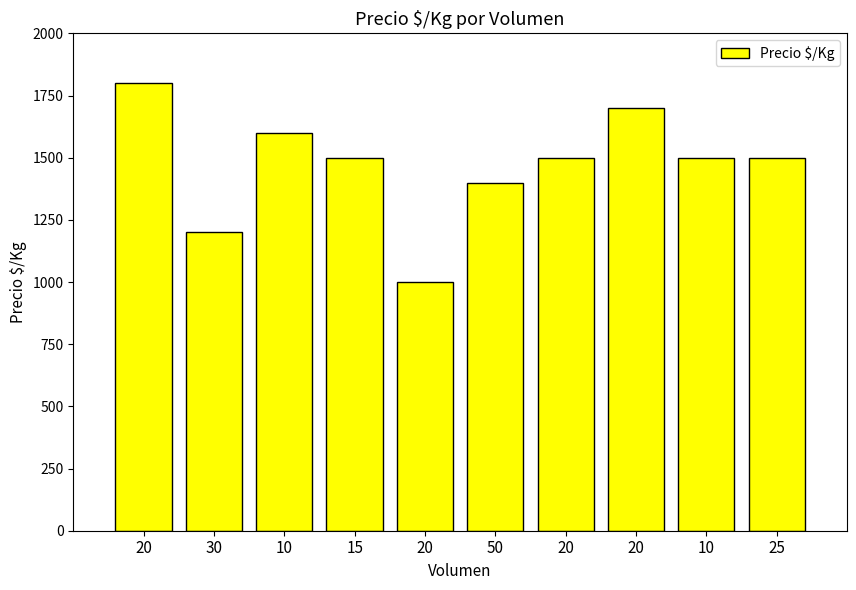

Does the chart contain any negative values?

No